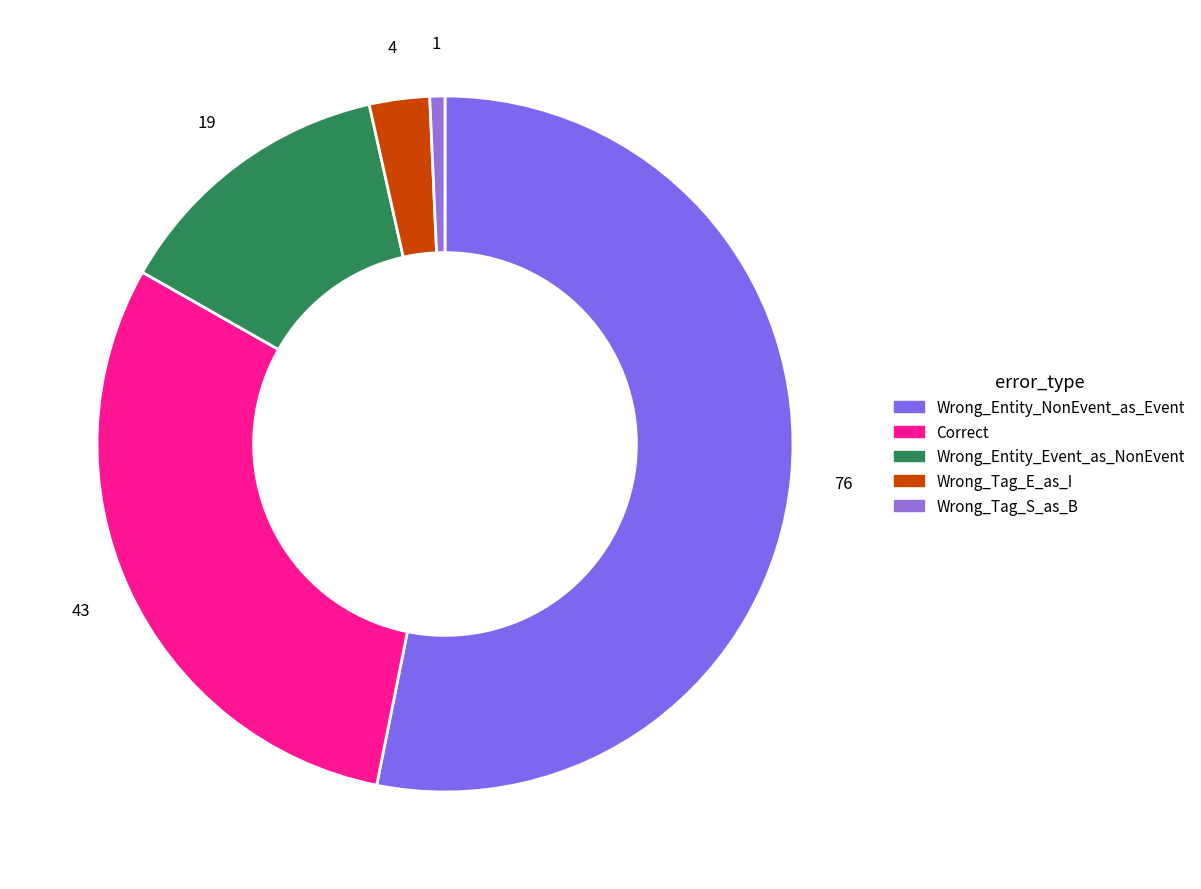

What is the total percentage of Wrong_Tag_E_as_I and Correct?

32.9%